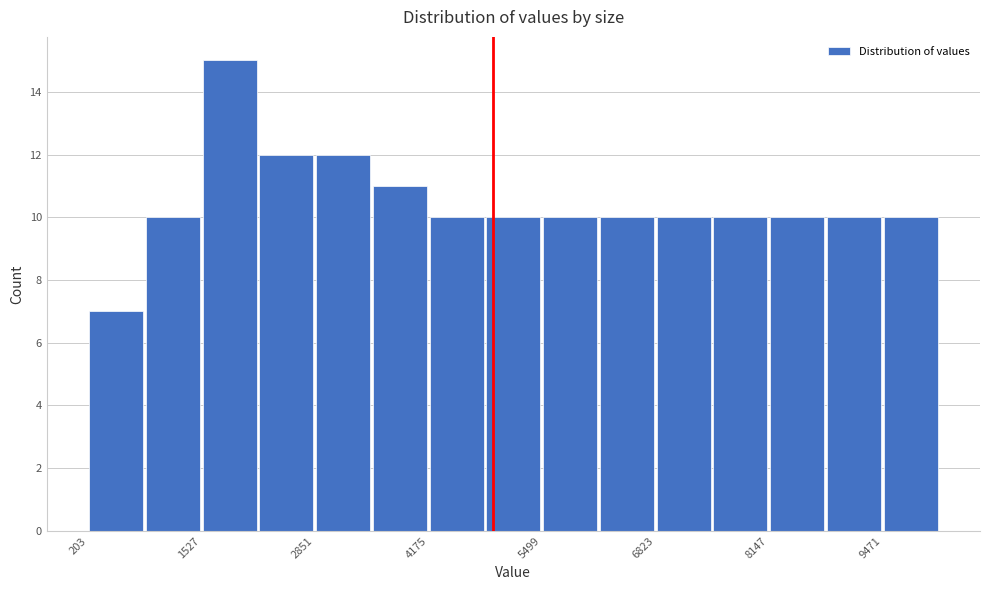

Read against the x-axis, roughly where is the centre of the tallest bar?

1800